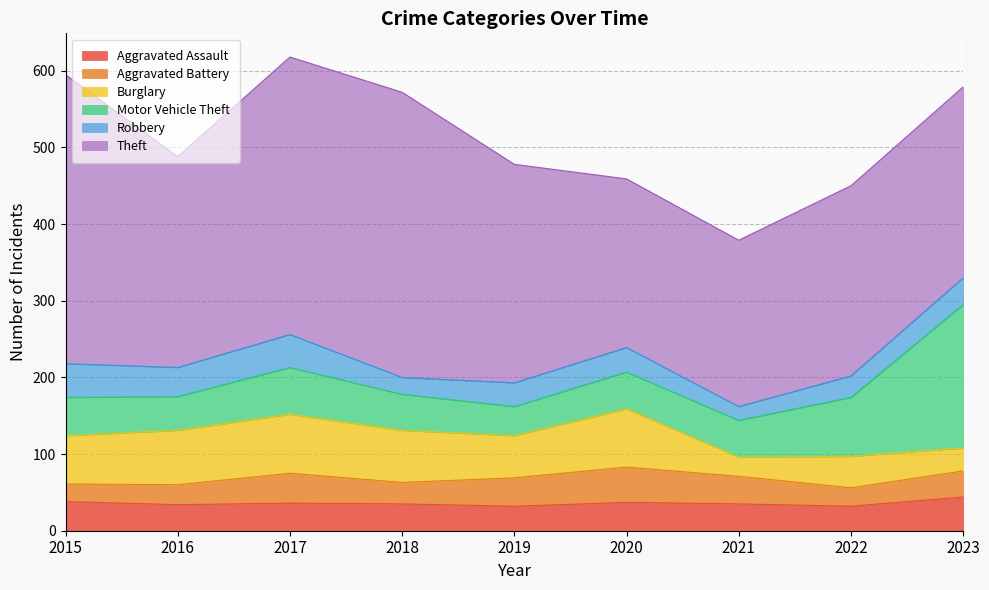

Between 2016 and 2019, which is larger?

2016